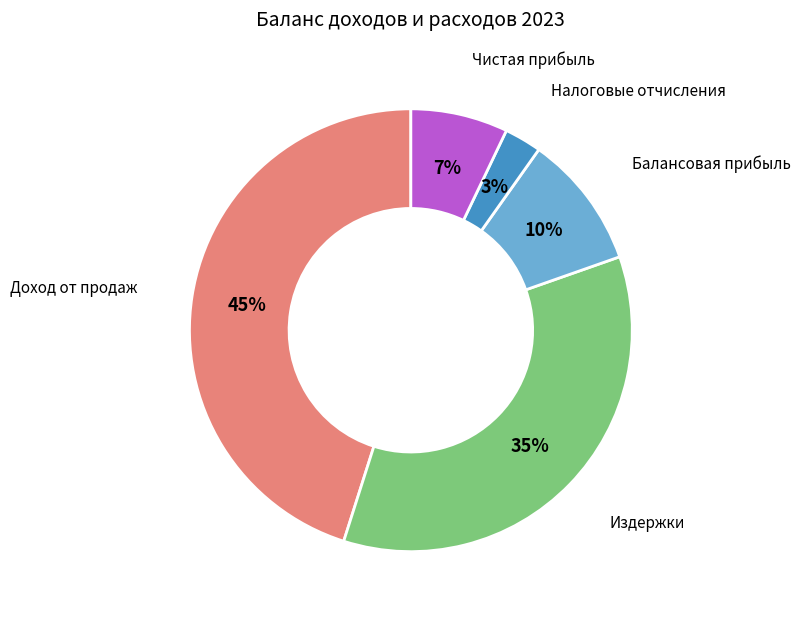

Approximately how many times larger is the value at Балансовая прибыль compared to Доход от продаж?

0.2